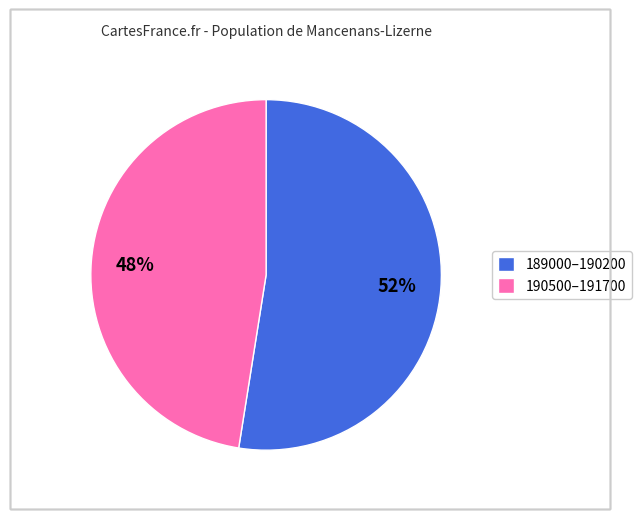

What is the ratio of the value at 189000–190200 to the value at 190500–191700?

1.1